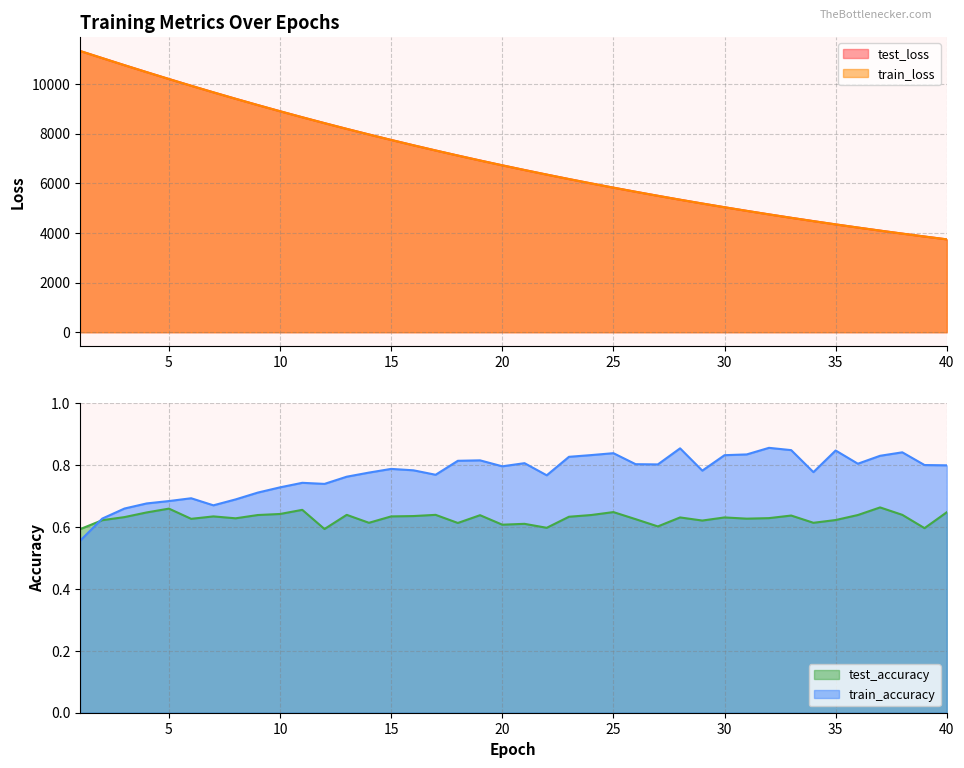

What is the sum of all train_loss values?

277904.5